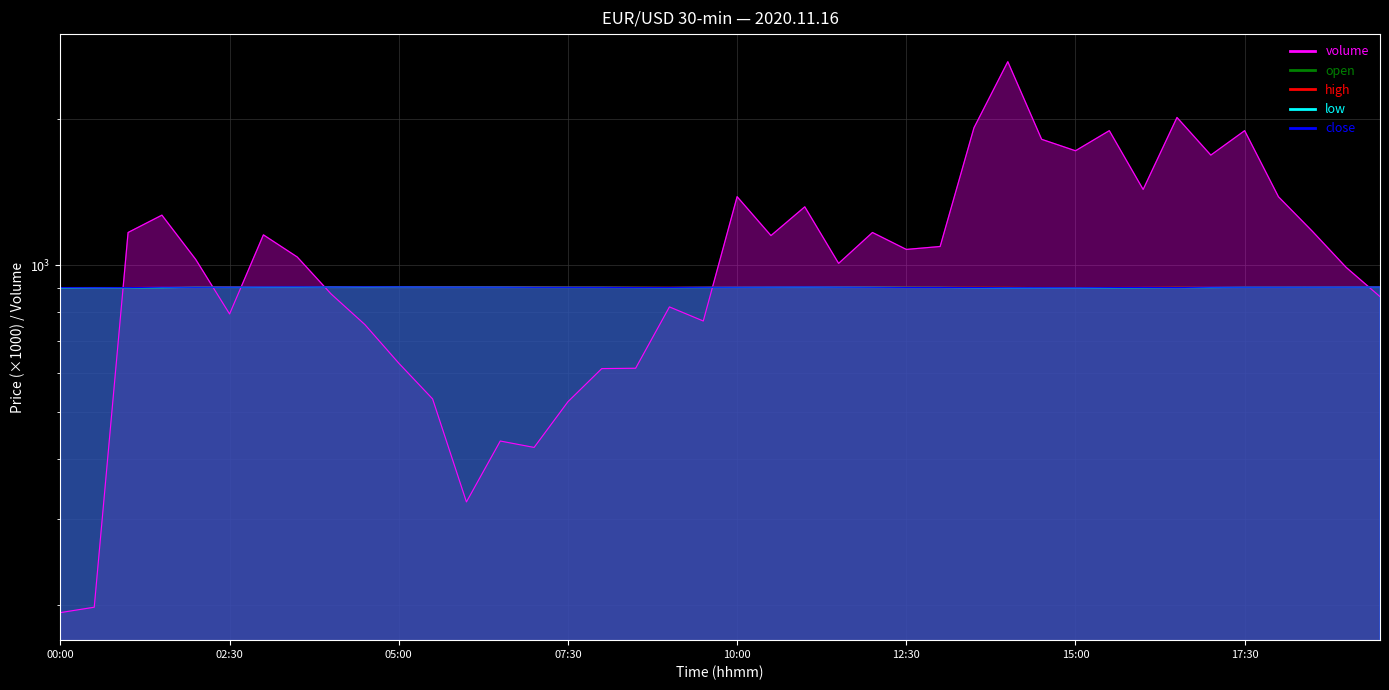

The close series shows 901.0 at 09:30. True or false?

True